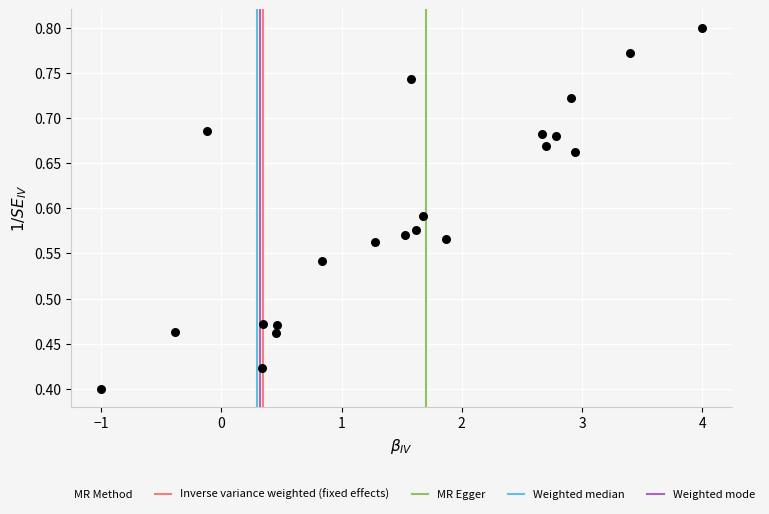

What is the range of X values (max minus min)?

5.0